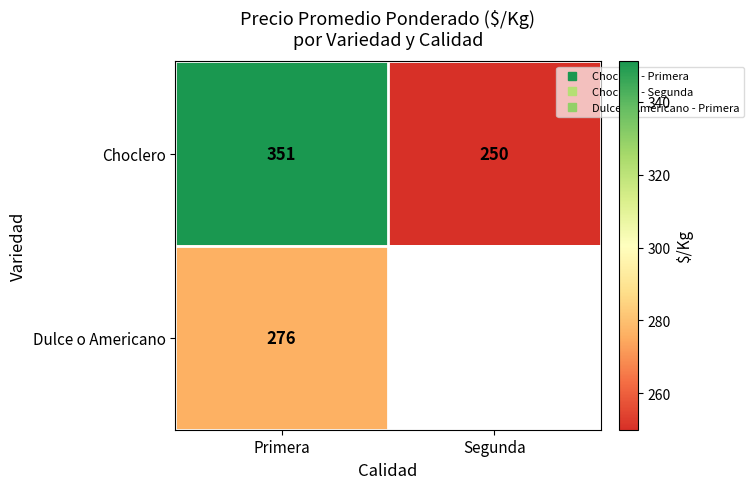

Which label corresponds to the largest value in the chart?

Primera